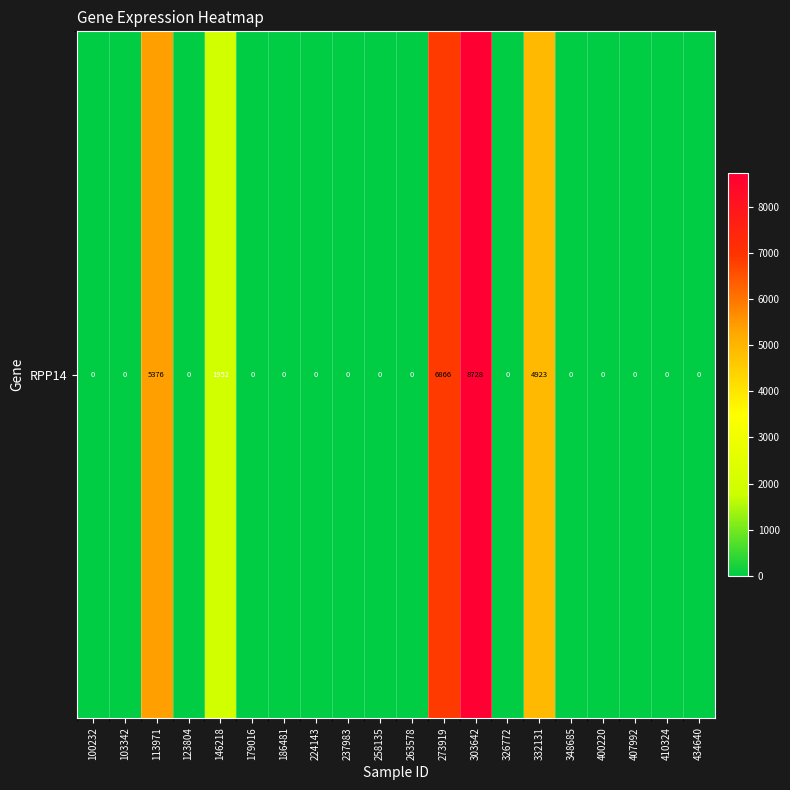

The chart shows a value of 0 at 348685. True or false?

True